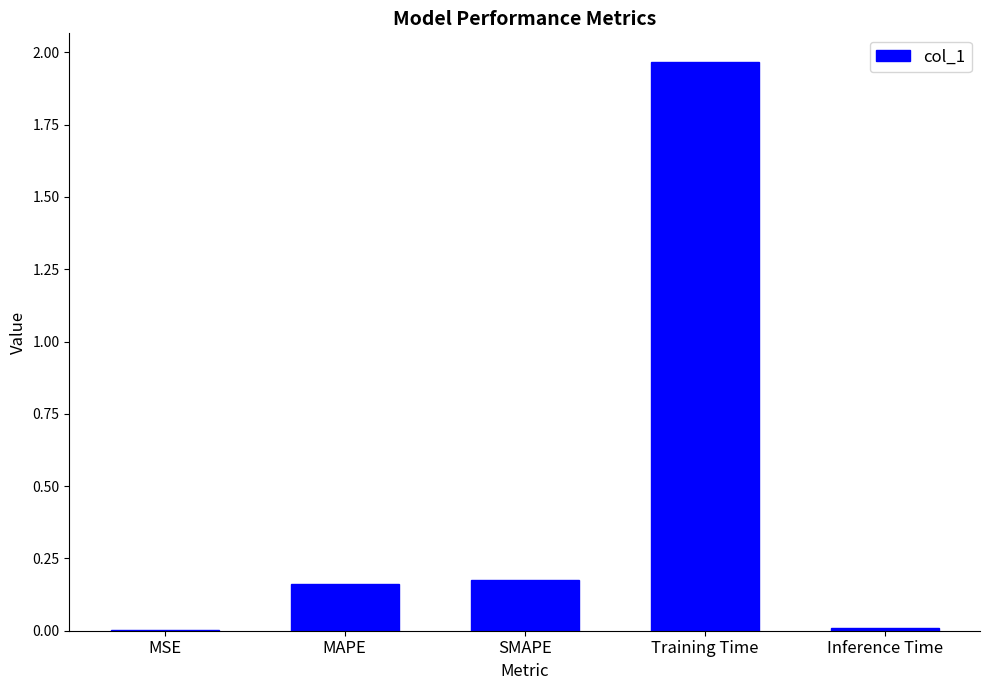

What is the sum of the values at MAPE and SMAPE?

0.3